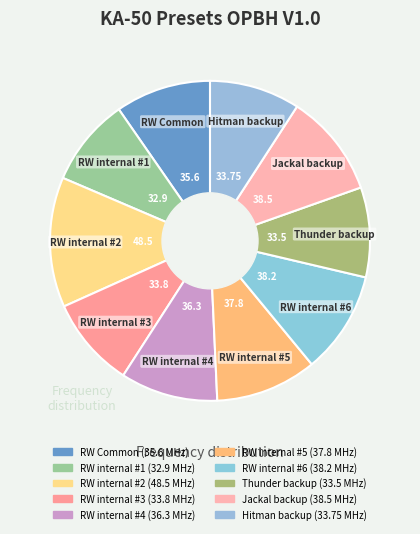

Does RW internal #5 account for over 50% of the chart?

No